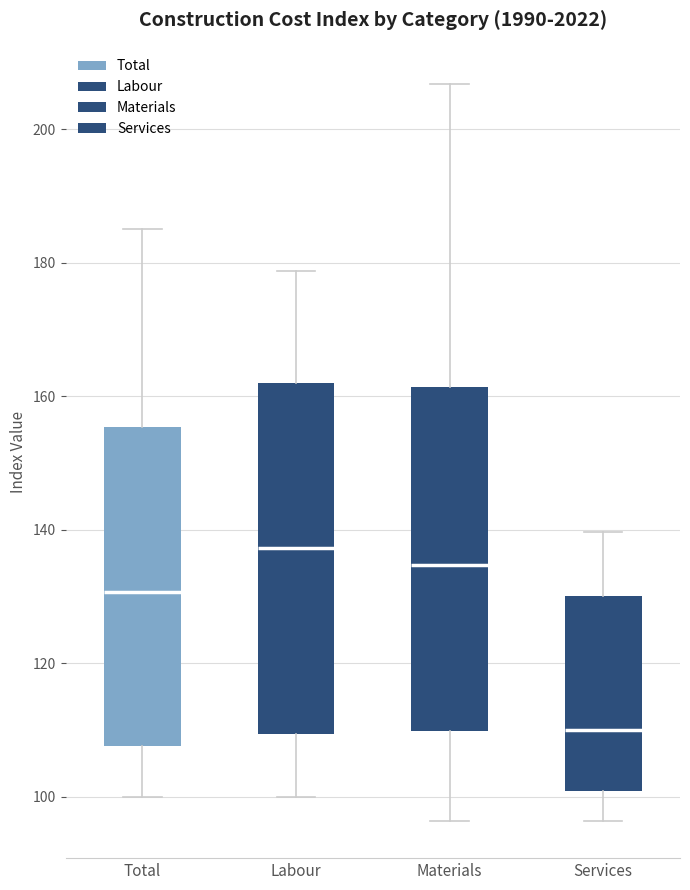

Reading left to right, read every box against the y-axis: the position of its median line, the range the box covers, and the ends of its whiskers. The values are not printed on the chart, so give them approximately, as read against the axis.

Total: median 130, box 108 to 156, whiskers 100 to 186
Labour: median 138, box 110 to 162, whiskers 100 to 178
Materials: median 134, box 110 to 162, whiskers 96 to 206
Services: median 110, box 100 to 130, whiskers 96 to 140